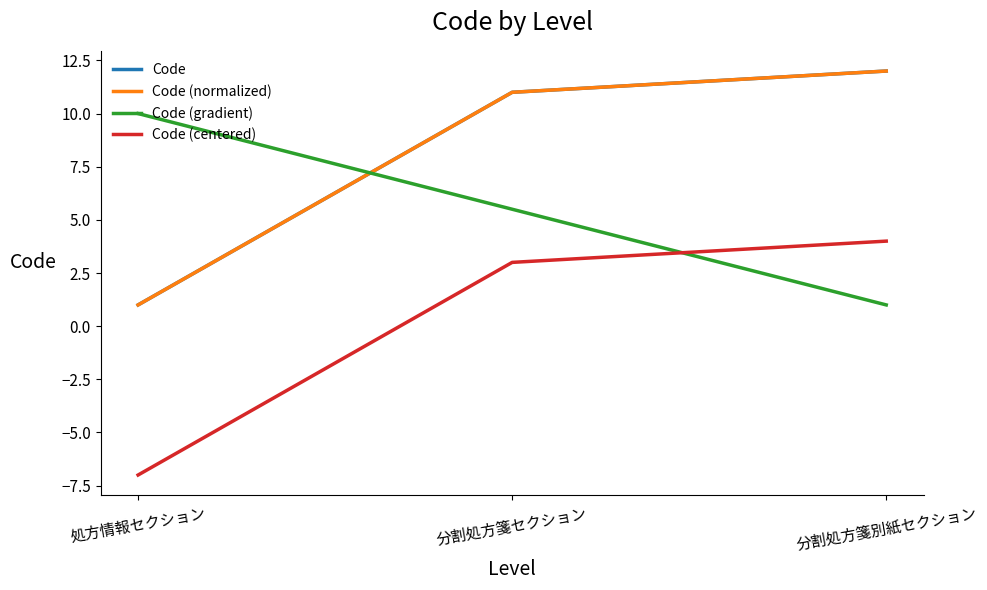

Which category has the highest value in the Code series?

分割処方箋別紙セクション